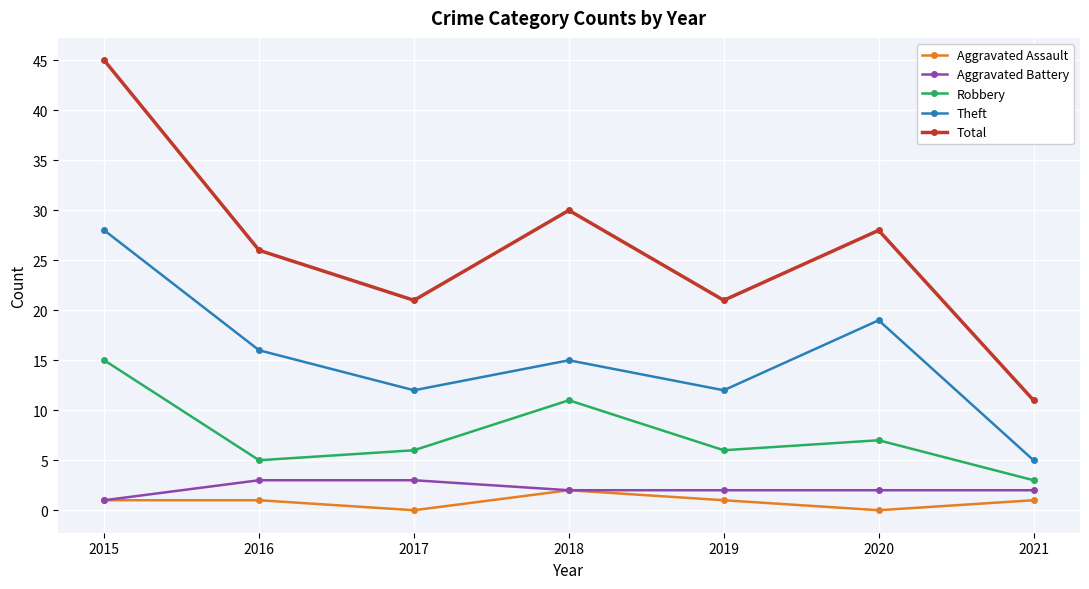

Which series has the widest spread of values?

Total